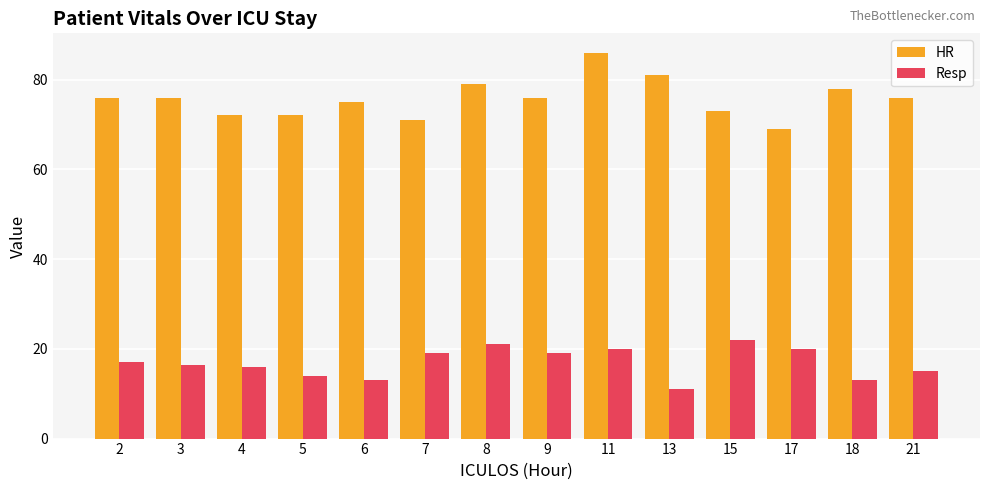

At which category is the sum across all series the highest?

11